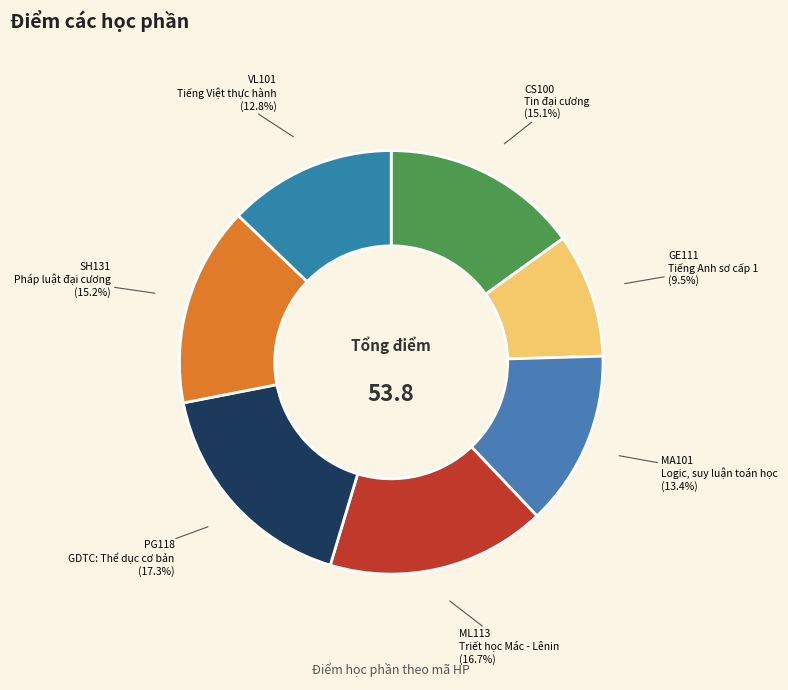

How many segments does this pie chart have?

7